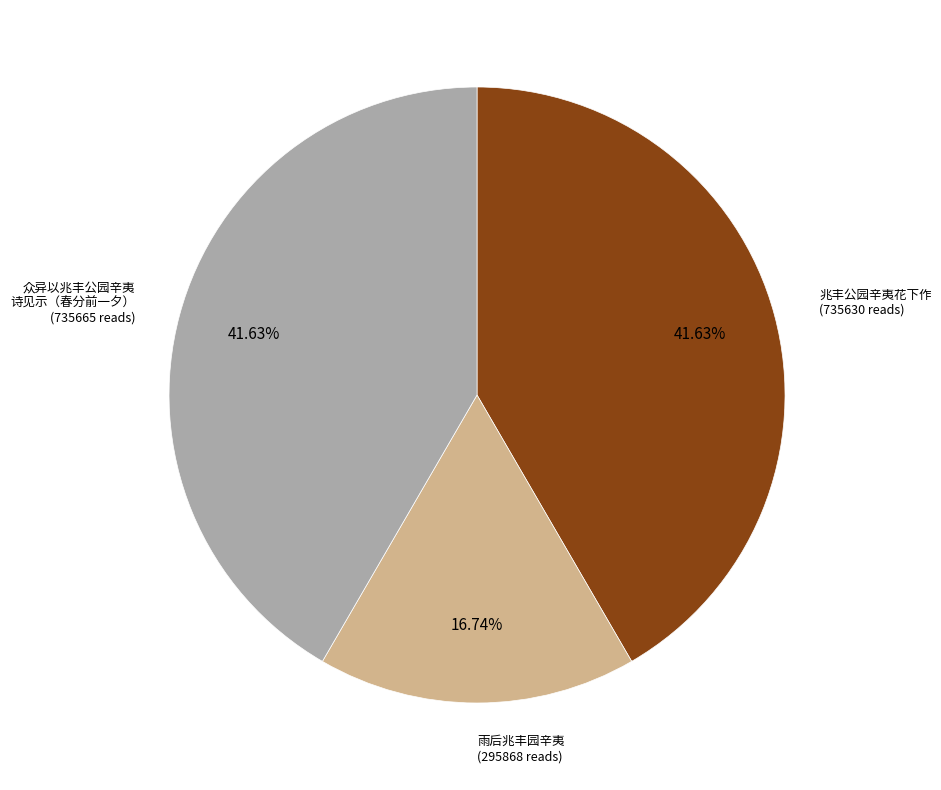

Which has a higher value, 雨后兆丰园辛夷 (295868 reads) or 兆丰公园辛夷花下作 (735630 reads)?

兆丰公园辛夷花下作 (735630 reads)